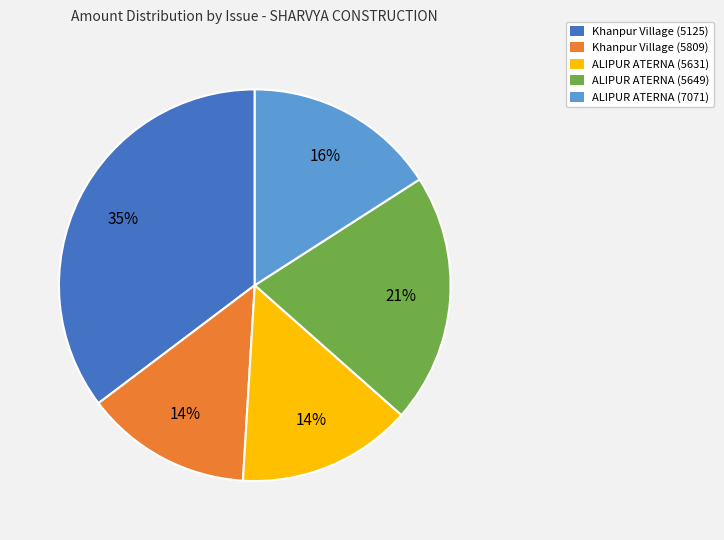

Approximately how many times larger is the value at ALIPUR ATERNA (5649) compared to Khanpur Village (5809)?

1.5